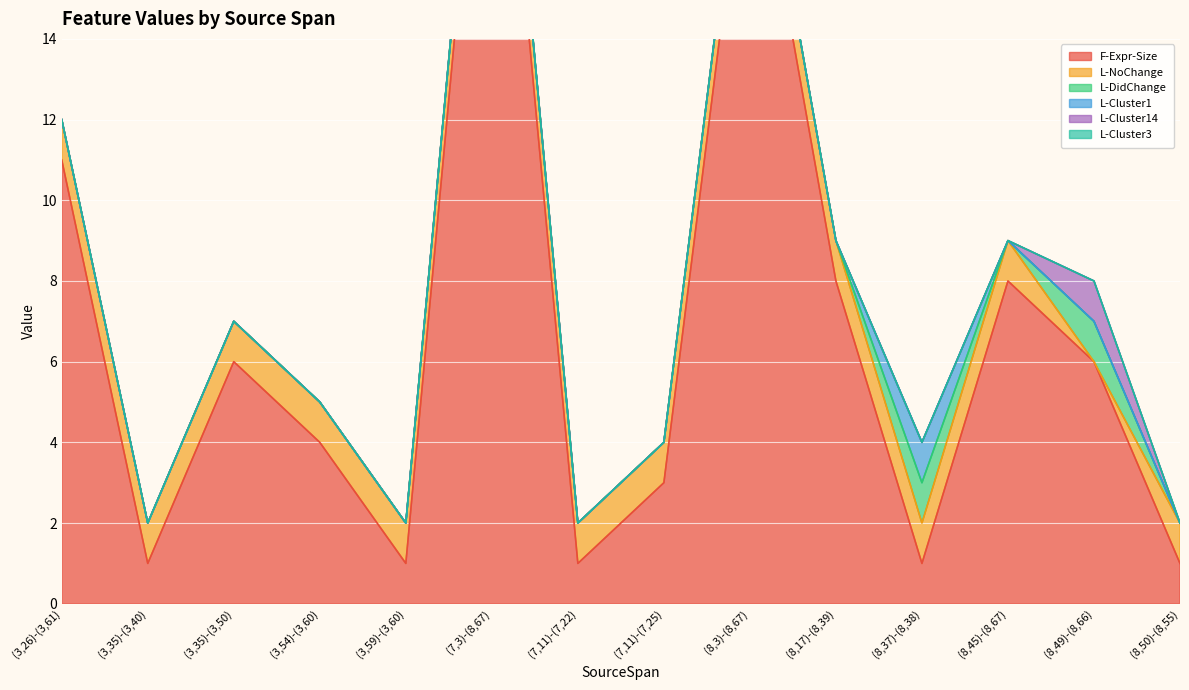

What is the value of the F-Expr-Size point at the 11th from the left?

1